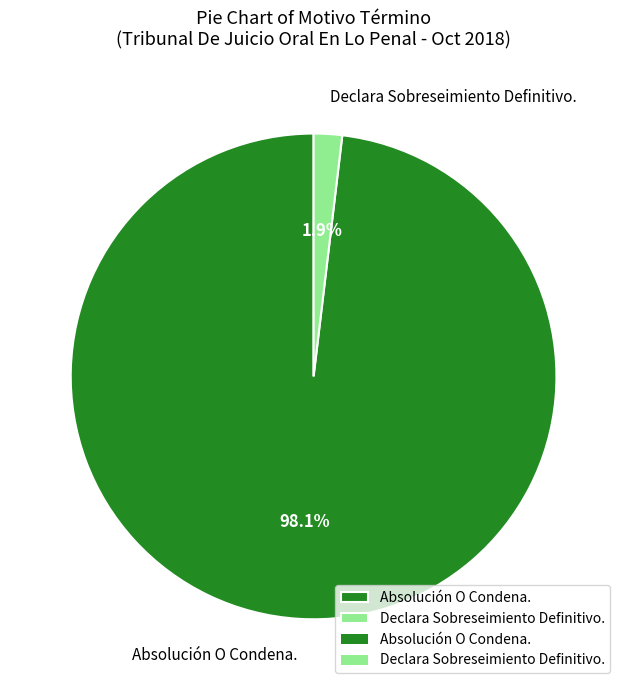

Does any single category account for the majority?

Yes